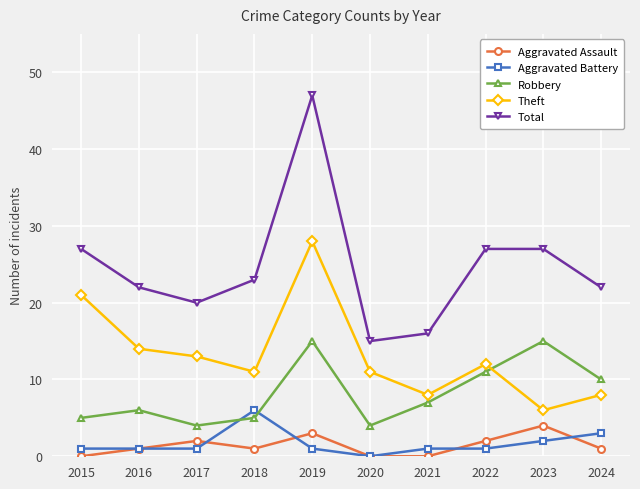

What is the total value across all series at 2018?

46